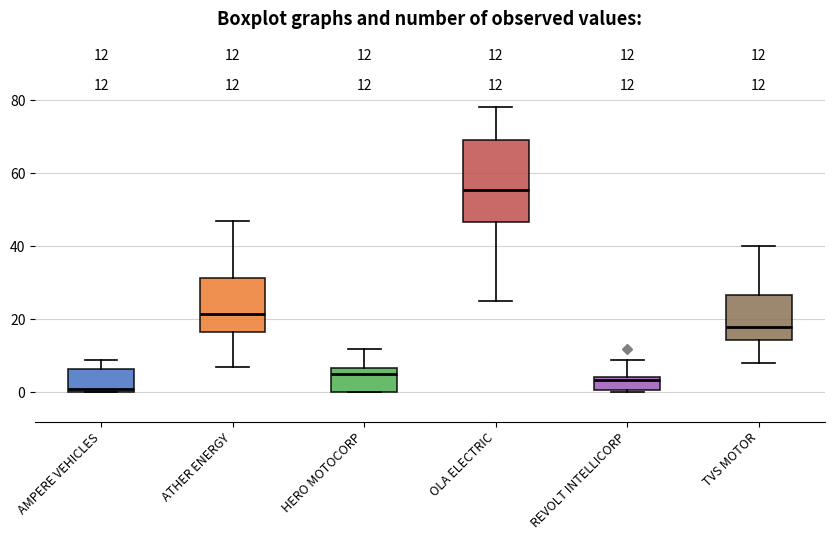

Comparing the boxes themselves (not the whiskers), which one is the tallest?

OLA ELECTRIC